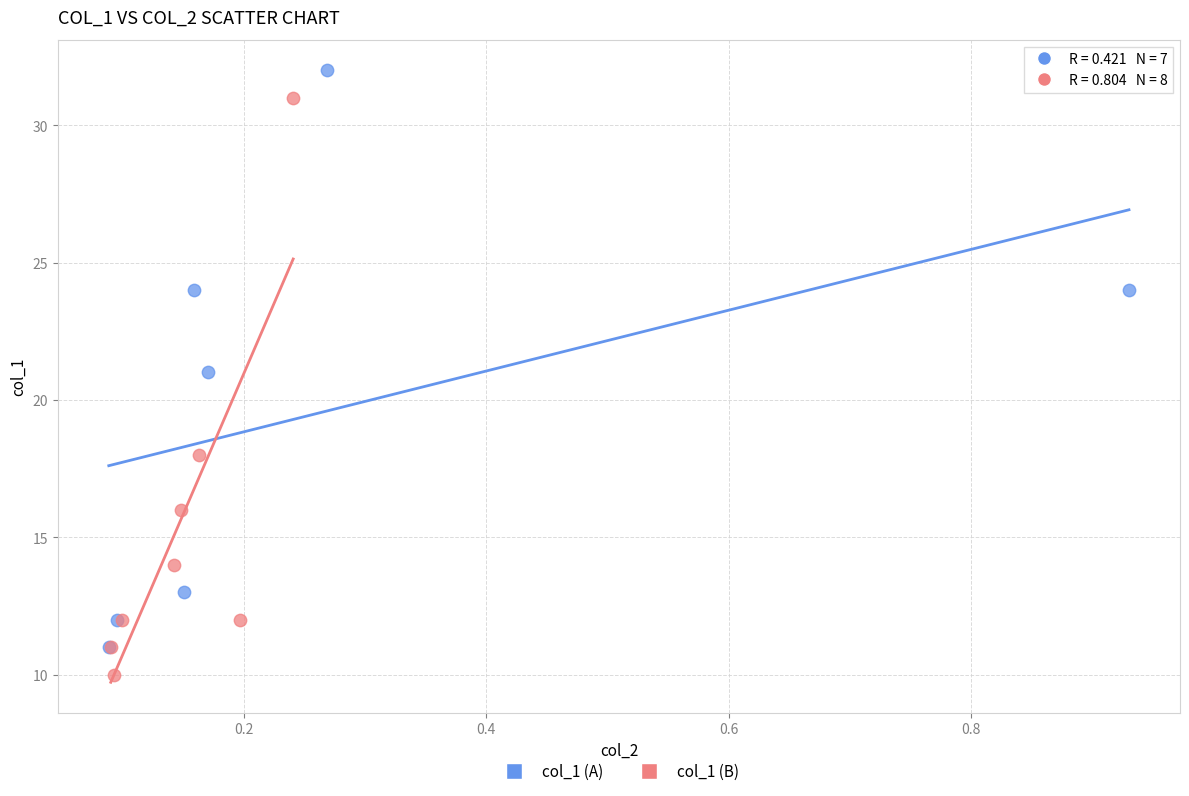

Which series reaches the maximum Y coordinate?

col_1 (A)